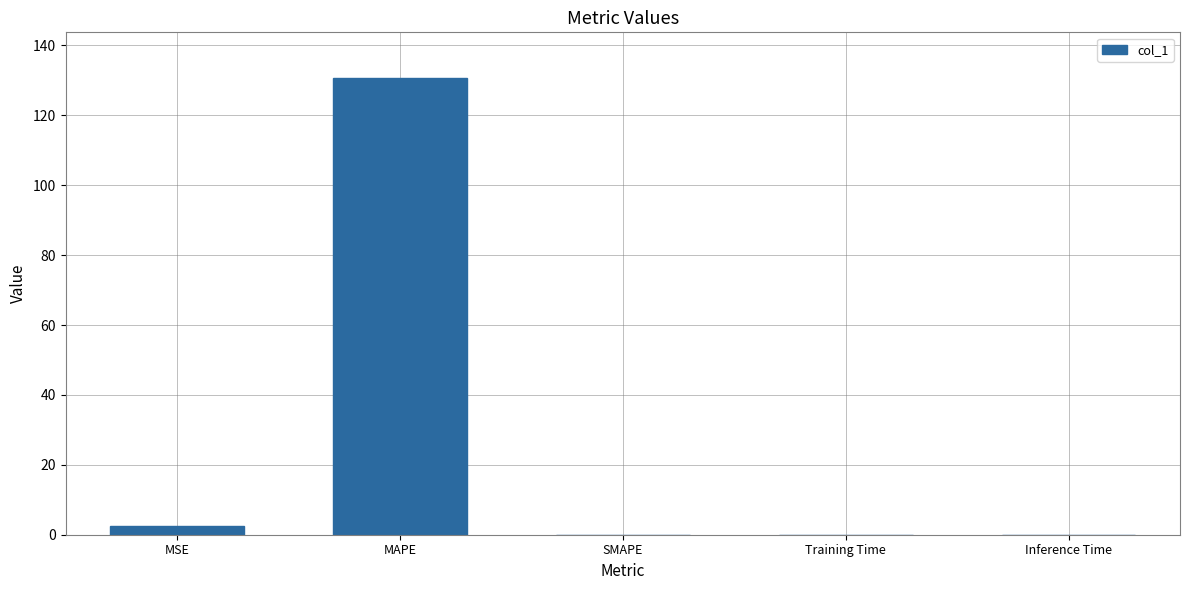

At which category does the chart reach its peak across all series?

MAPE